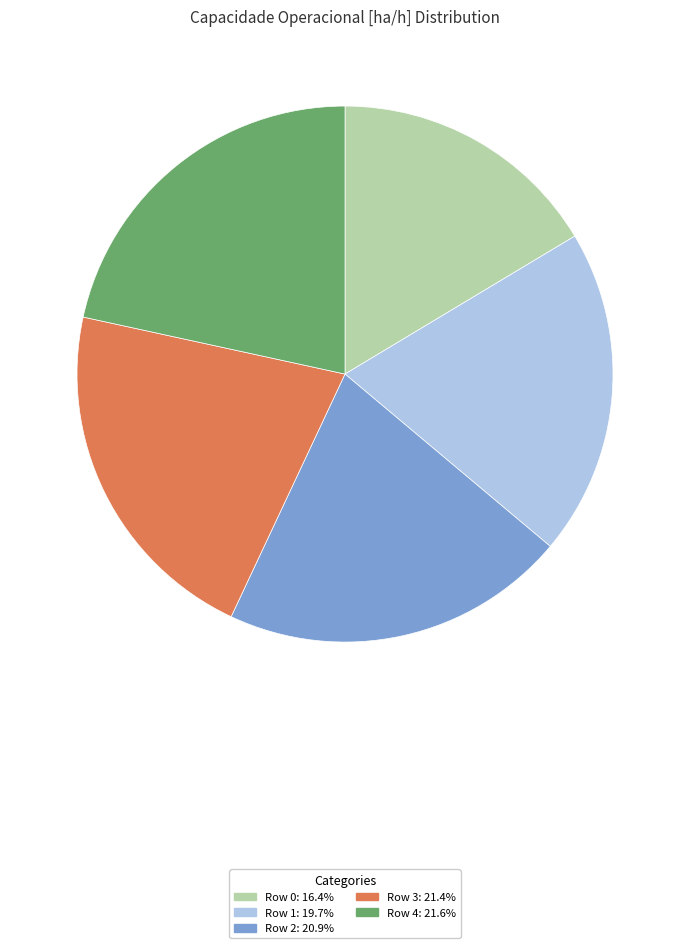

Do Row 1: 19.7% and Row 0: 16.4% together represent more than half of the pie?

No